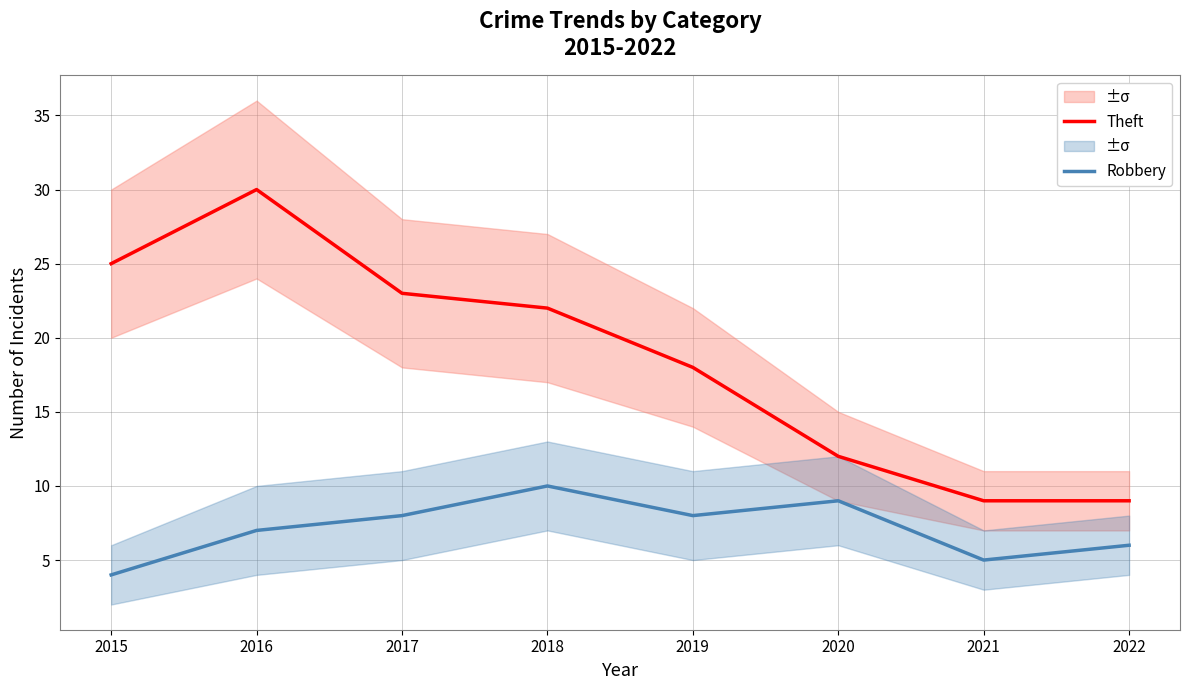

Where does the Robbery series first go above 8?

2018